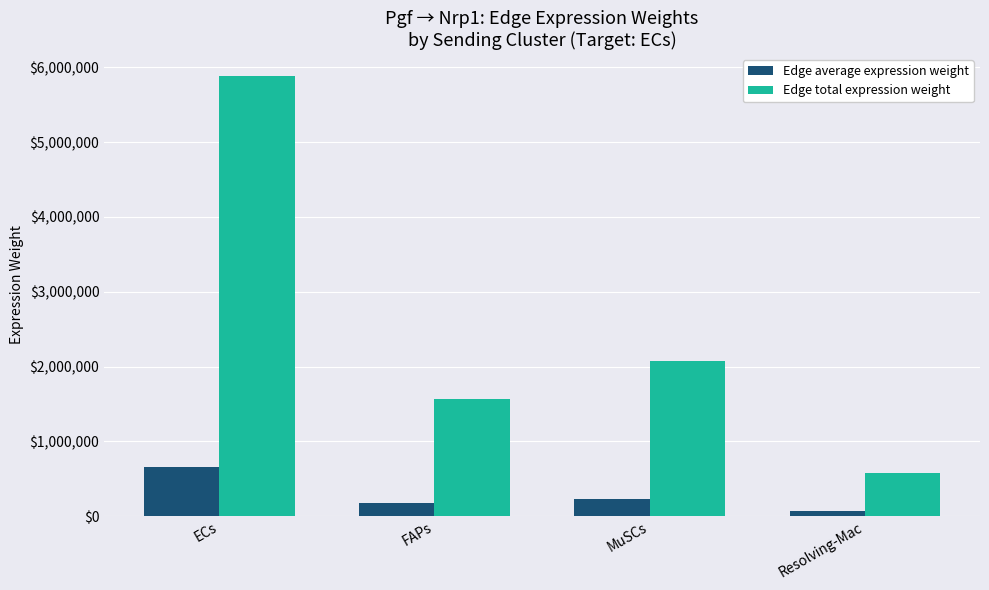

How many data points does each series have?

4